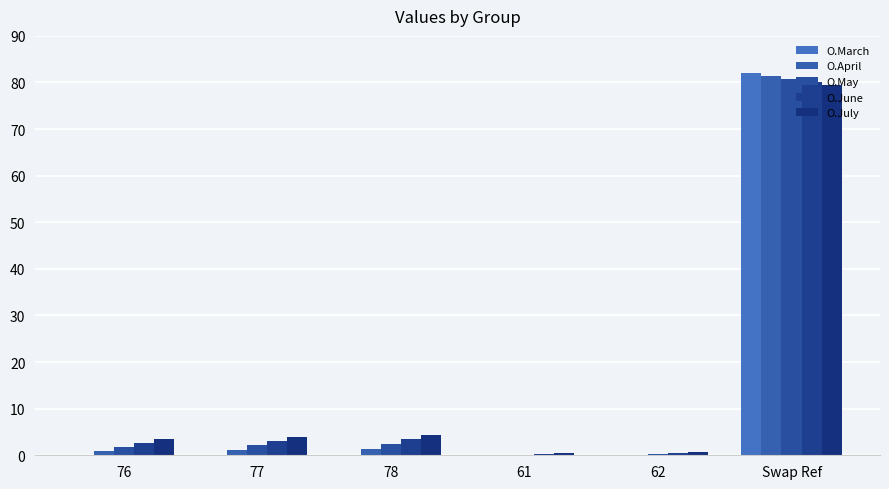

Are the bars grouped side by side (vs. stacked)?

Yes